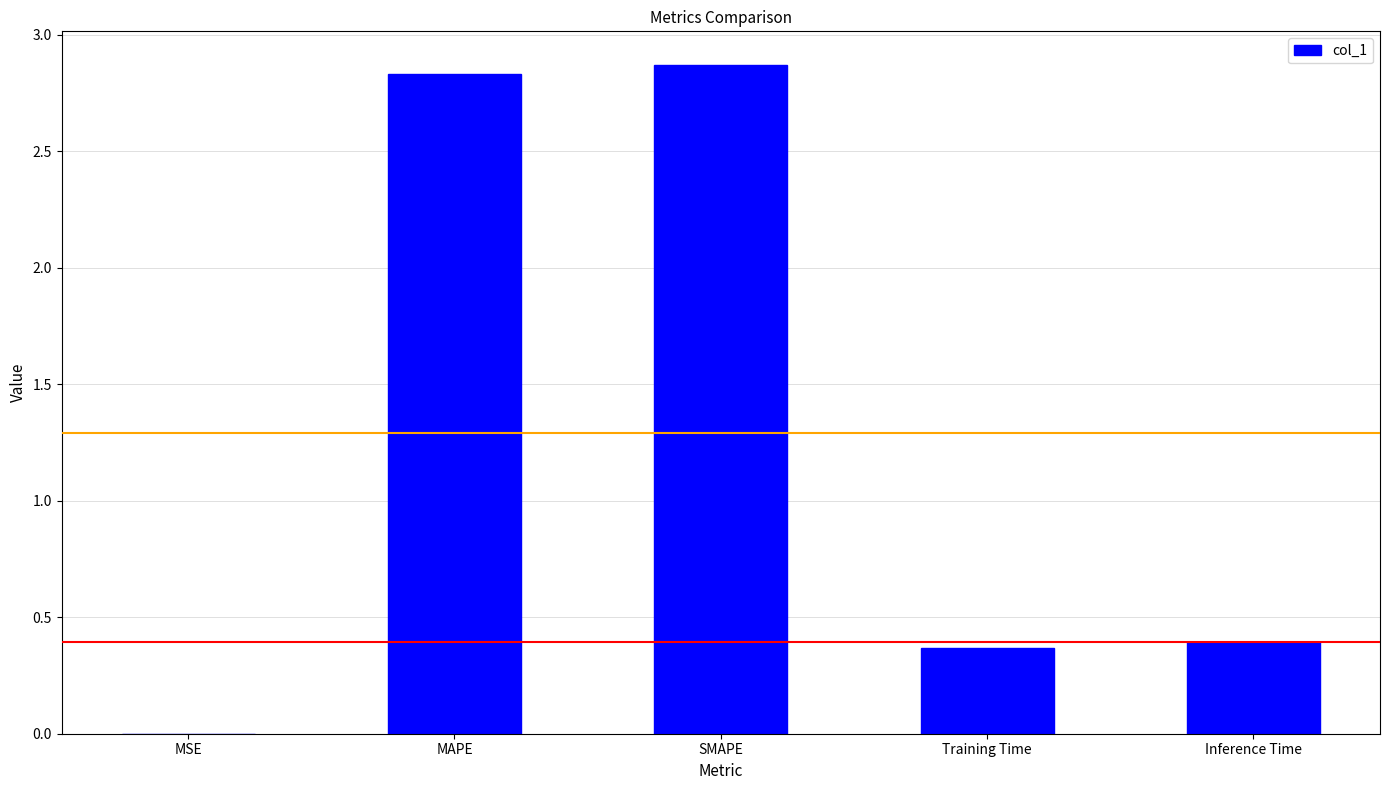

What is the maximum value shown in the chart?

2.9